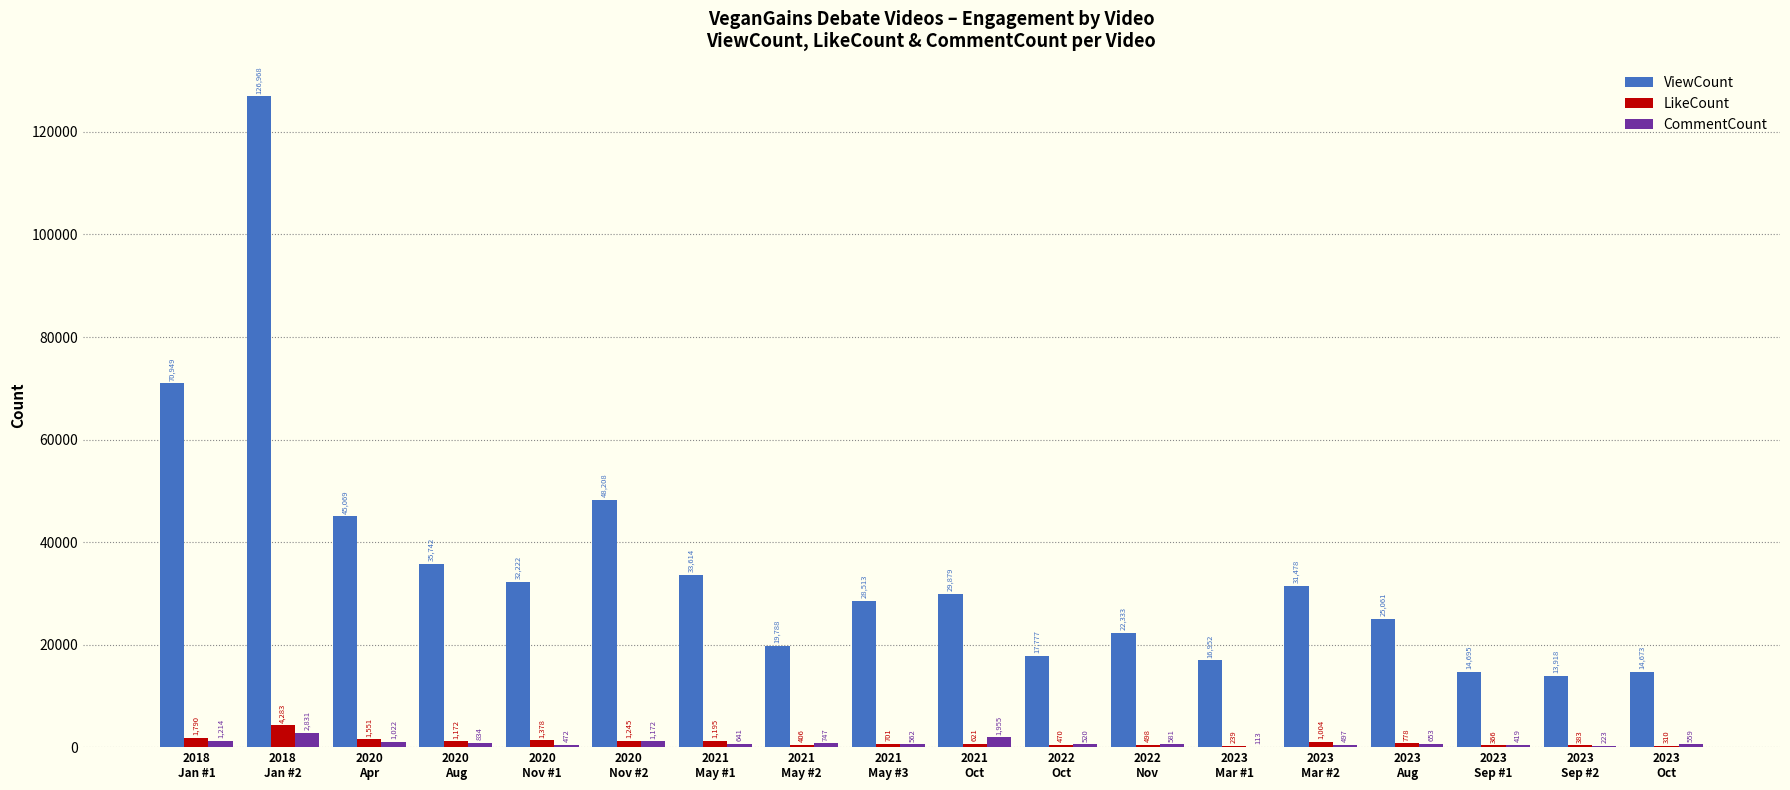

Between 2020
Nov #1 and 2022
Nov, which series saw the biggest shift?

ViewCount